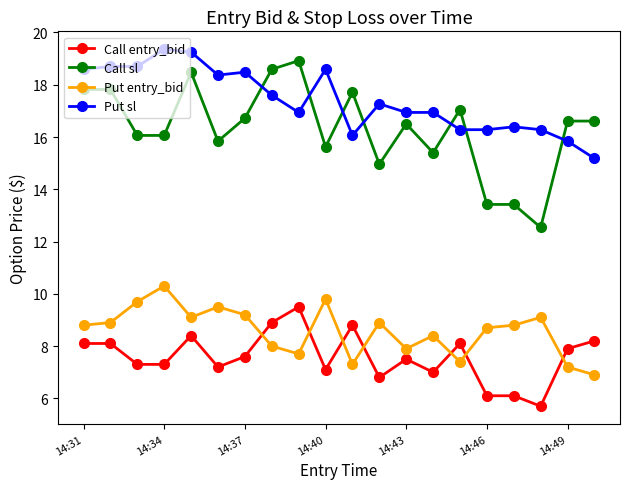

At how many categories does at least one series exceed 10?

20